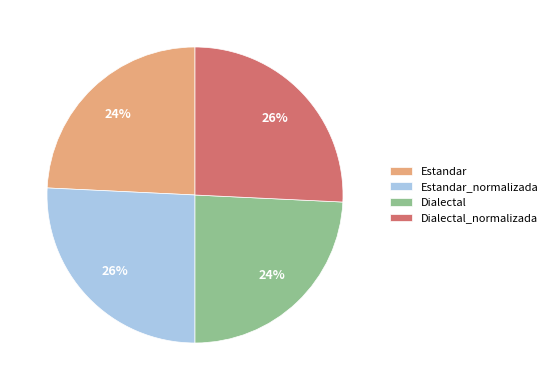

To the nearest percent, what portion does Dialectal_normalizada represent?

26%